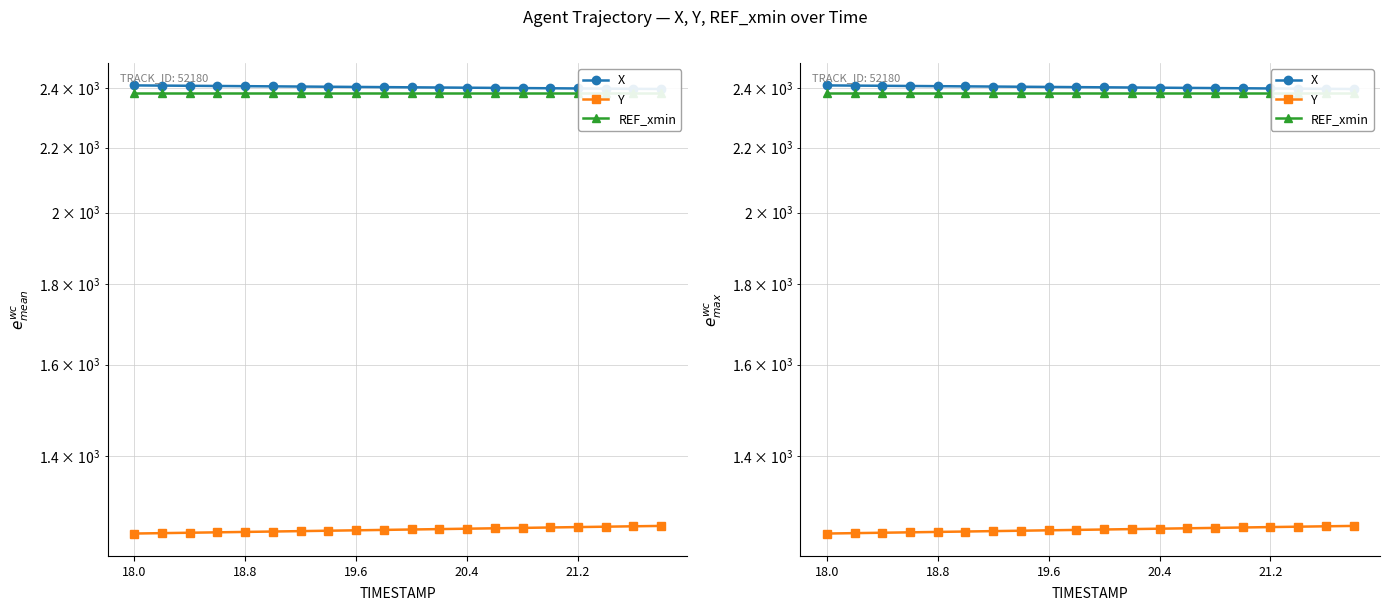

Is it true that Y equals 1249.1 at 18.0?

True